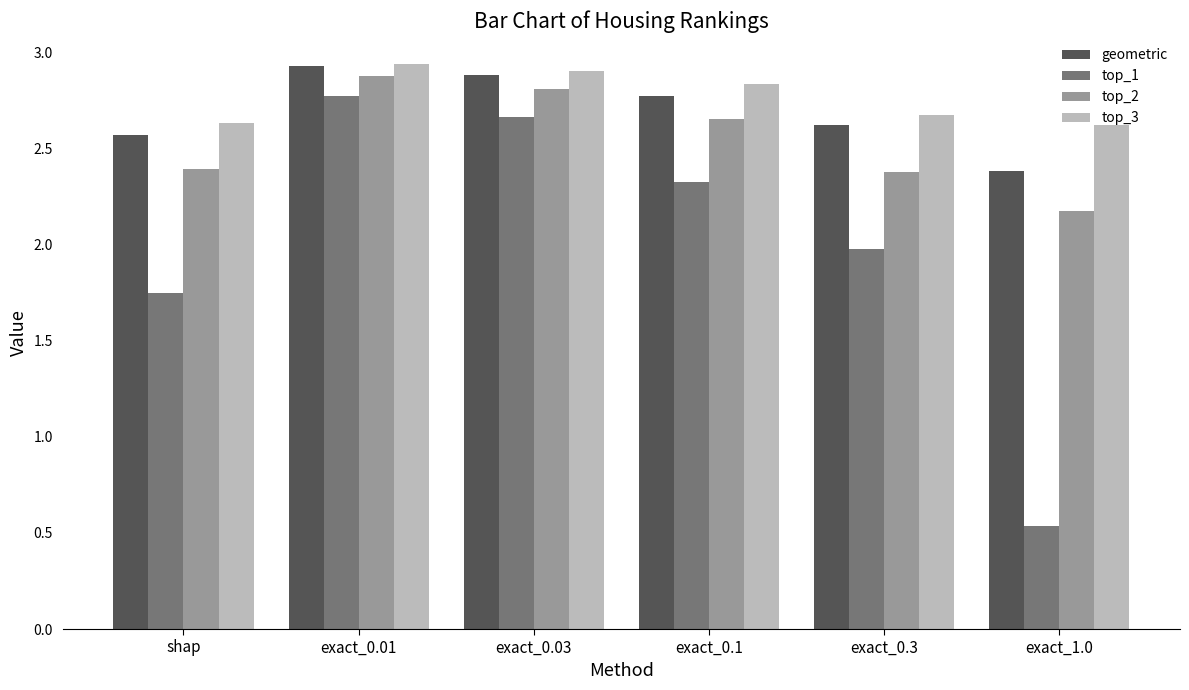

How many series are shown in this chart?

4